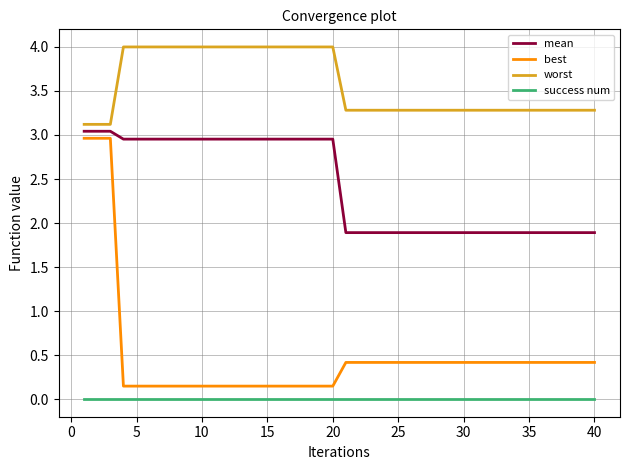

Which series has the largest range (max minus min)?

best